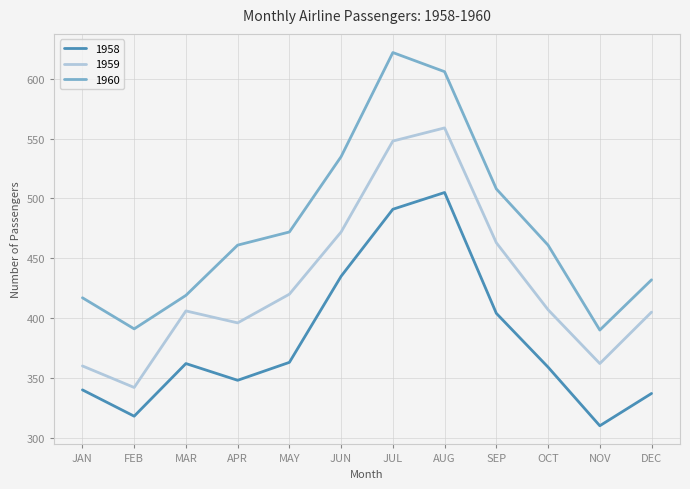

What is the approximate value of 1959 at JAN, to the nearest 5?

360